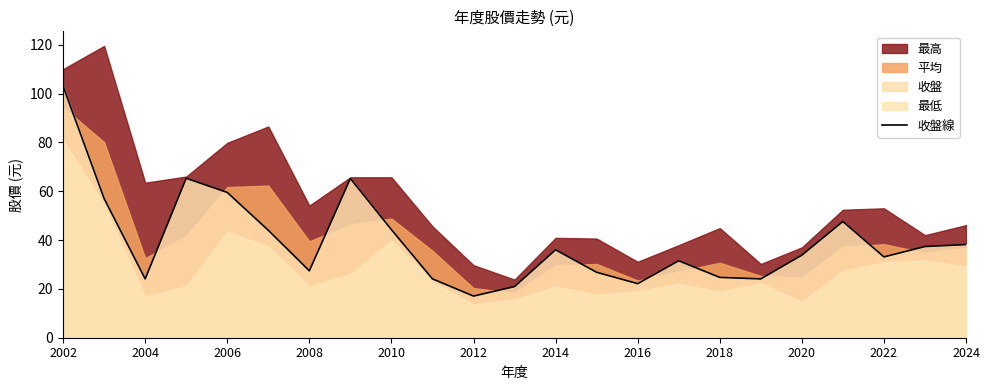

What position from the right is 21?

2